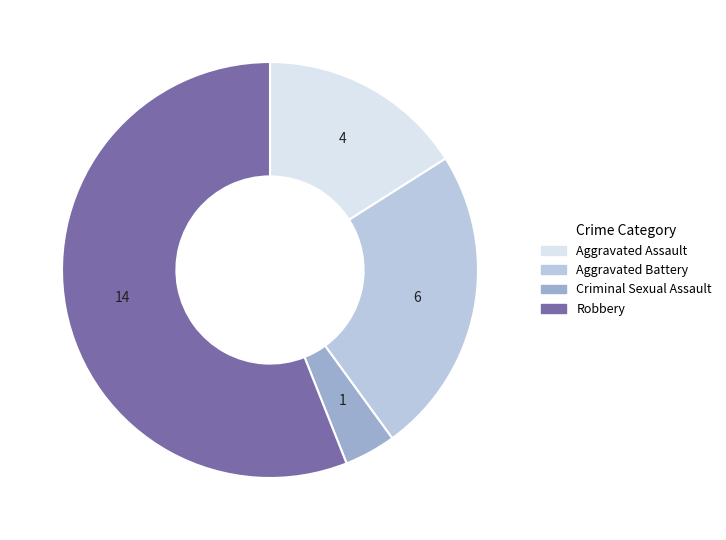

Is there any slice that represents more than half of the pie?

Yes